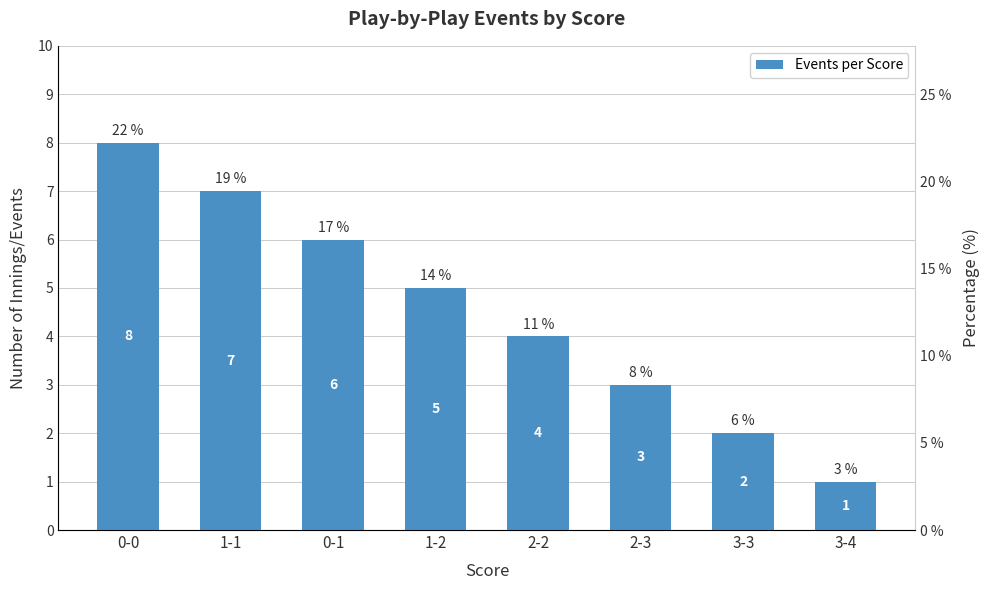

What is the label of the 1st bar from the left?

0-0